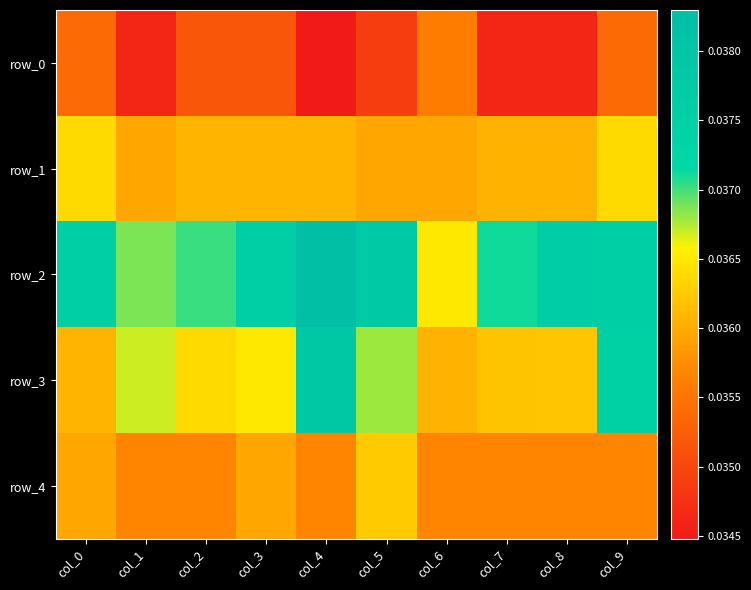

At how many categories does at least one series exceed 0?

10